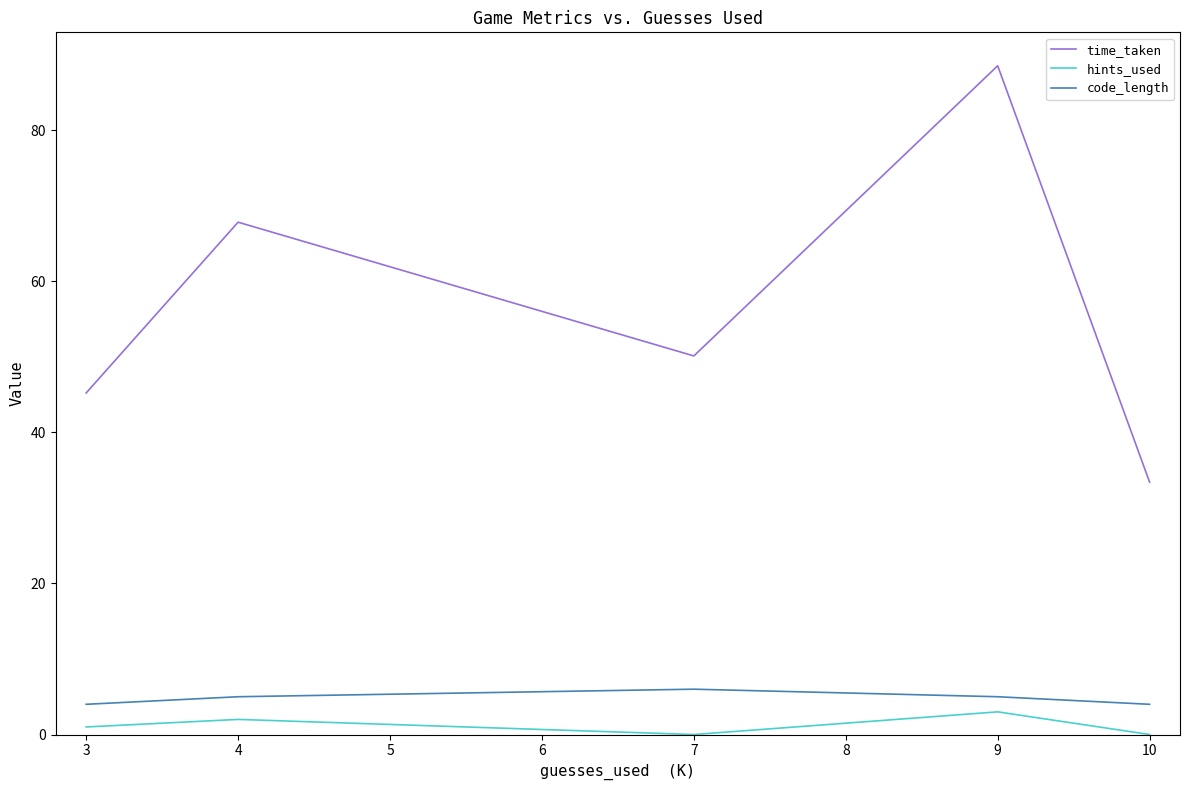

At which category does the chart reach its peak across all series?

9